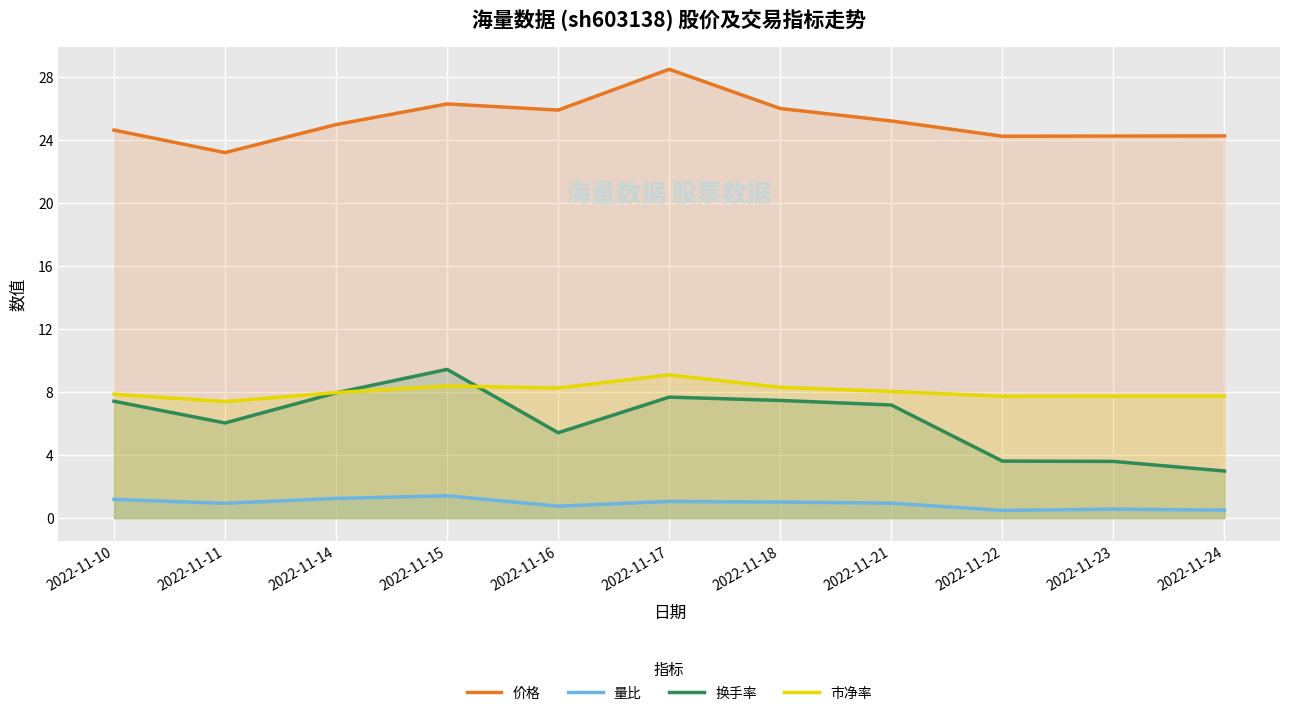

What is the minimum value shown in the chart?

0.5